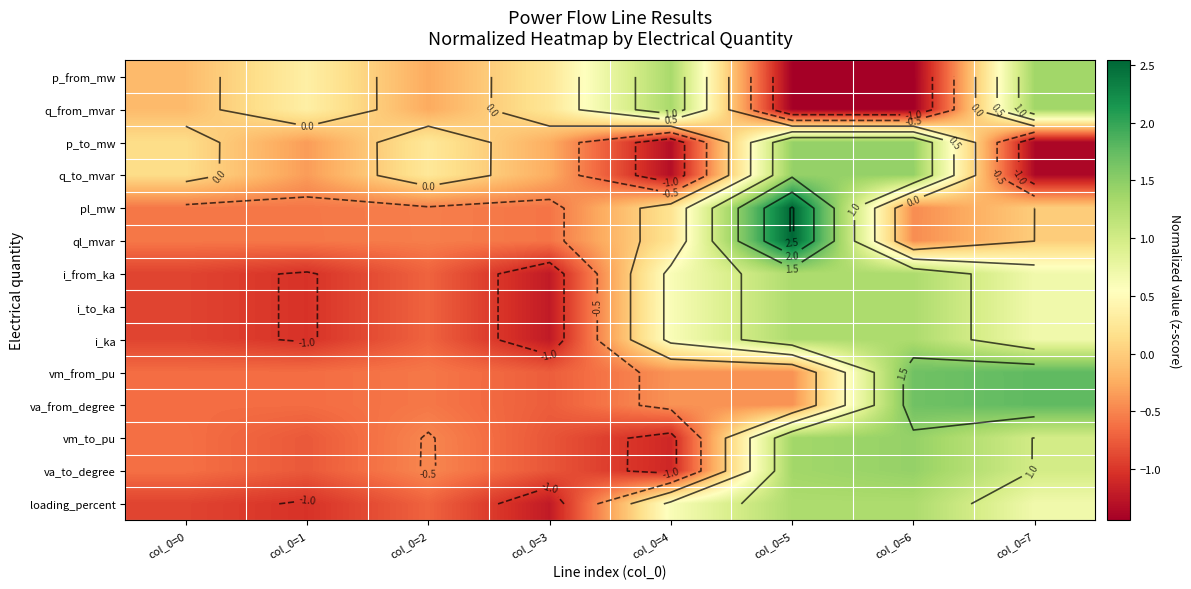

Is the value of va_from_degree at col_0=1 greater than the value of i_ka at col_0=4?

No